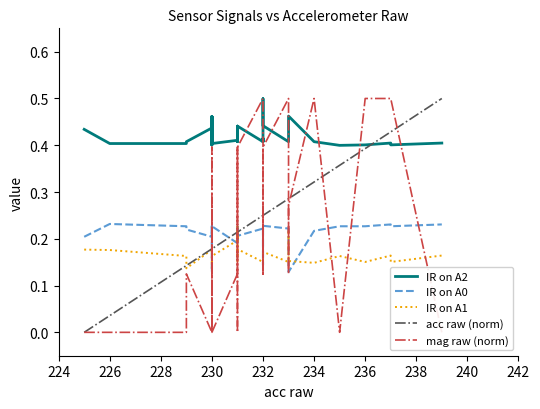

The value of acc raw (norm) at 230 is 0.1. True or false?

False